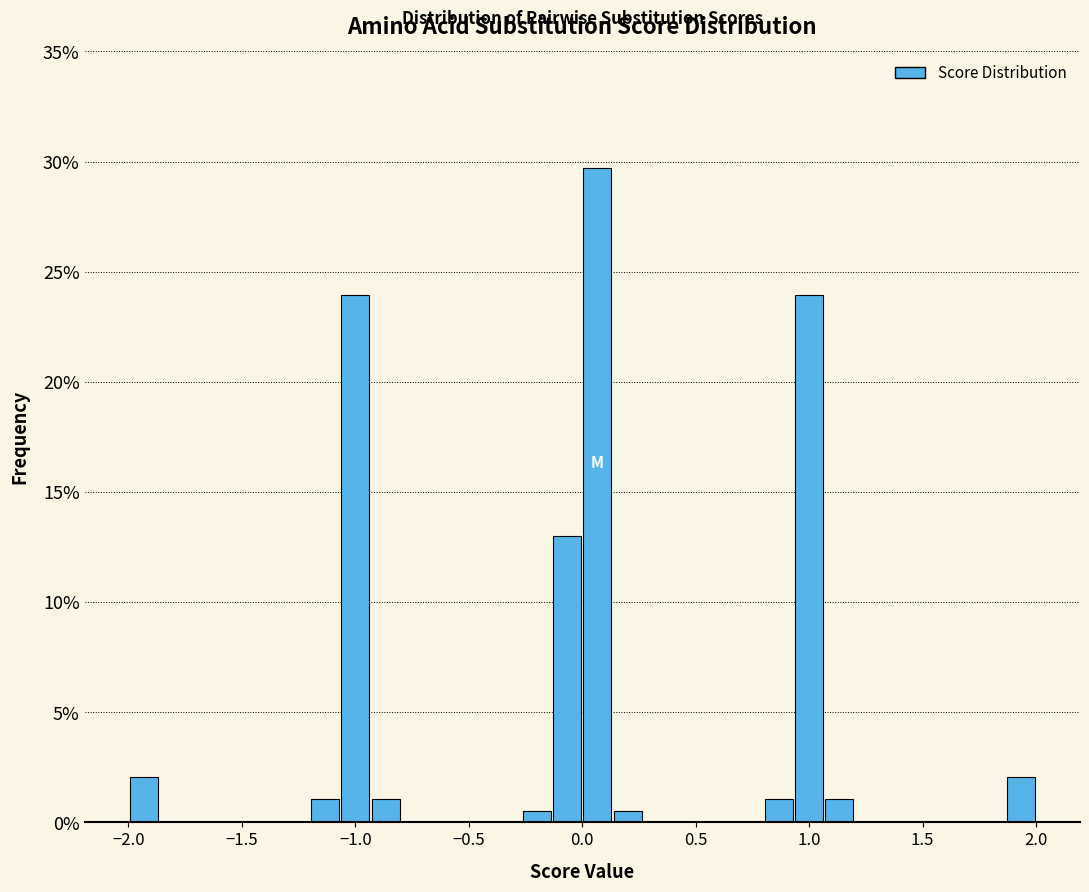

Read against the x-axis, roughly where is the centre of the tallest bar?

0.05